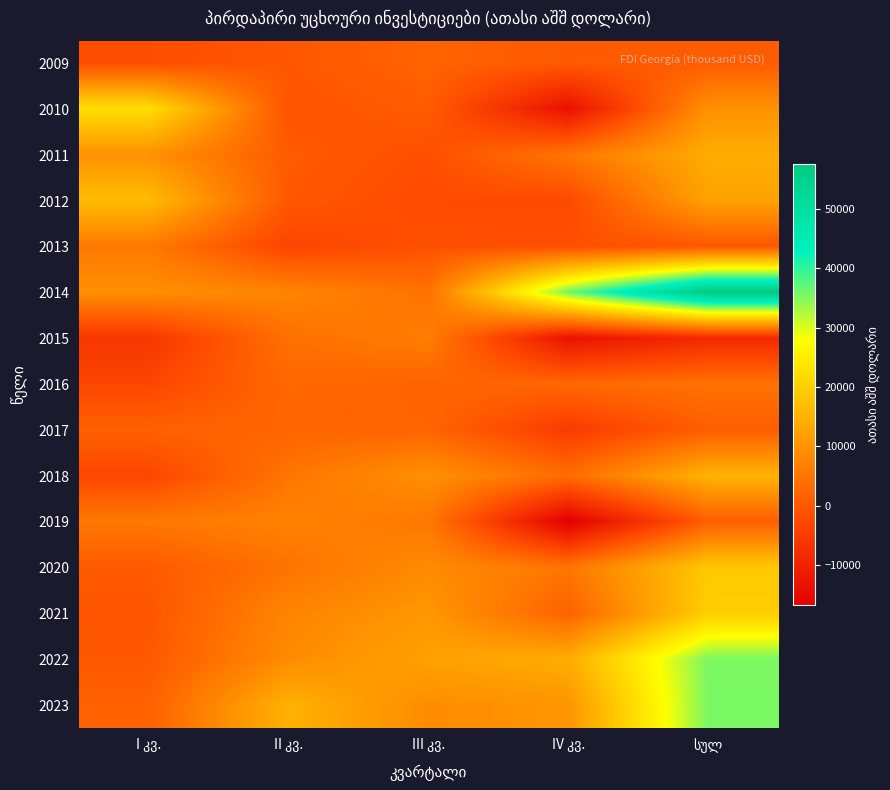

Reading left to right, list all the values displayed in this chart.

2009: I კვ.=-1642.6	II კვ.=75.4	III კვ.=1880.9	IV კვ.=470.2	სულ=783.9
2010: I კვ.=22553.5	II კვ.=-492.1	III კვ.=829.9	IV კვ.=-13240.9	სულ=9650.4
2011: I კვ.=9709.8	II კვ.=682.4	III კვ.=-1341.8	IV კვ.=5136.7	სულ=14187.0
2012: I კვ.=16698.0	II კვ.=138.6	III კვ.=-2091.2	IV კვ.=-2255.2	სულ=12490.3
2013: I კვ.=5679.5	II კვ.=-3271.7	III კვ.=-1109.3	IV კვ.=-1413.8	სულ=-115.4
2014: I კვ.=9406.5	II კვ.=7579.8	III კვ.=4474.6	IV კვ.=36115.2	სულ=57576.2
2015: I კვ.=-5968.6	II კვ.=4176.3	III კვ.=6301.0	IV კვ.=-12964.3	სულ=-8455.7
2016: I კვ.=-2921.5	II კვ.=2655.0	III კვ.=2027.7	IV კვ.=2780.8	სულ=4542.1
2017: I კვ.=1611.8	II კვ.=2221.9	III კვ.=2186.3	IV კვ.=-4921.9	სულ=1098.0
2018: I კვ.=-2949.8	II კვ.=5003.6	III კვ.=9574.2	IV კვ.=3612.0	სულ=15240.0
2019: I კვ.=5581.2	II კვ.=7020.3	III კვ.=5342.8	IV კვ.=-16701.3	სულ=1243.0
2020: I კვ.=463.5	II კვ.=4564.7	III კვ.=8741.9	IV კვ.=4976.2	სულ=18746.3
2021: I კვ.=-308.1	II კვ.=7667.6	III კვ.=10541.6	IV კვ.=1877.6	სულ=19778.7
2022: I კვ.=154.9	II კვ.=8685.7	III კვ.=12343.2	IV კვ.=14289.2	სულ=35473.0
2023: I კვ.=1607.1	II კვ.=14988.3	III კვ.=8793.4	IV კვ.=10187.7	სულ=35576.6